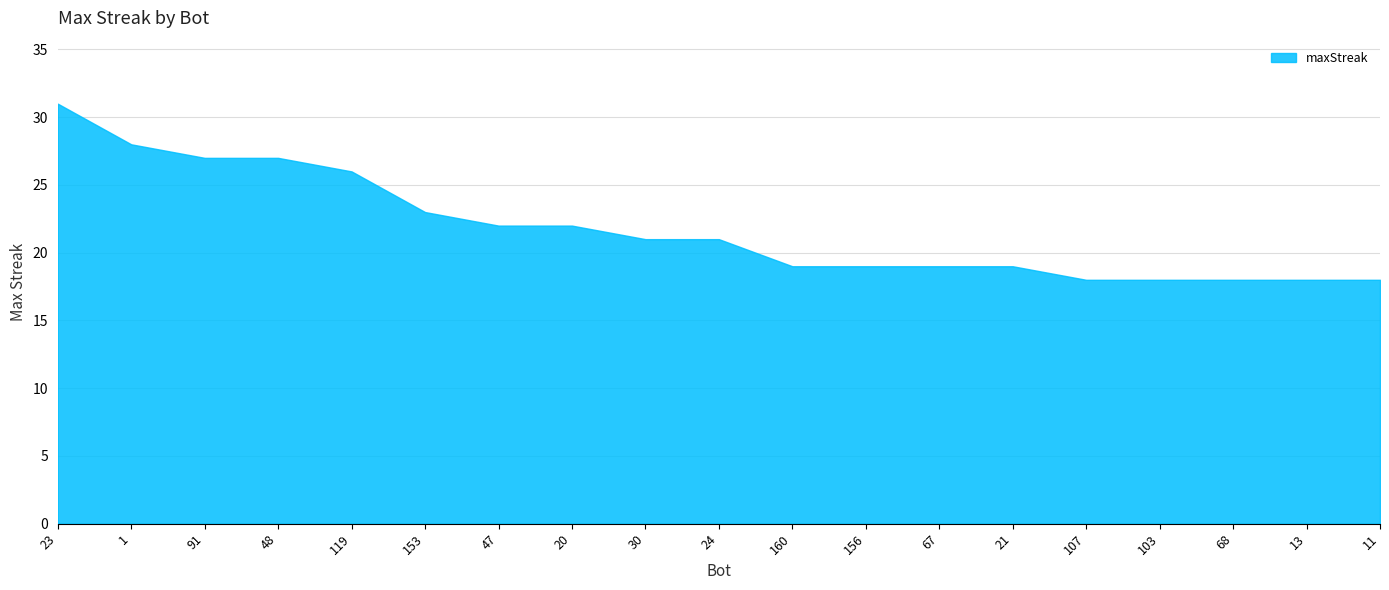

What is the ratio of the value at 1 to the value at 68?

1.6